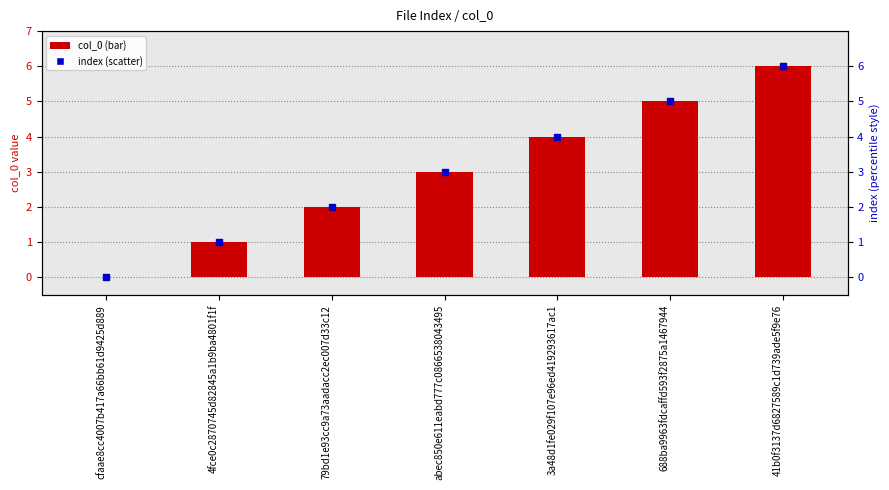

At which category is the sum across all series the highest?

41b0f3137d6827589c1d739ade5f9e76